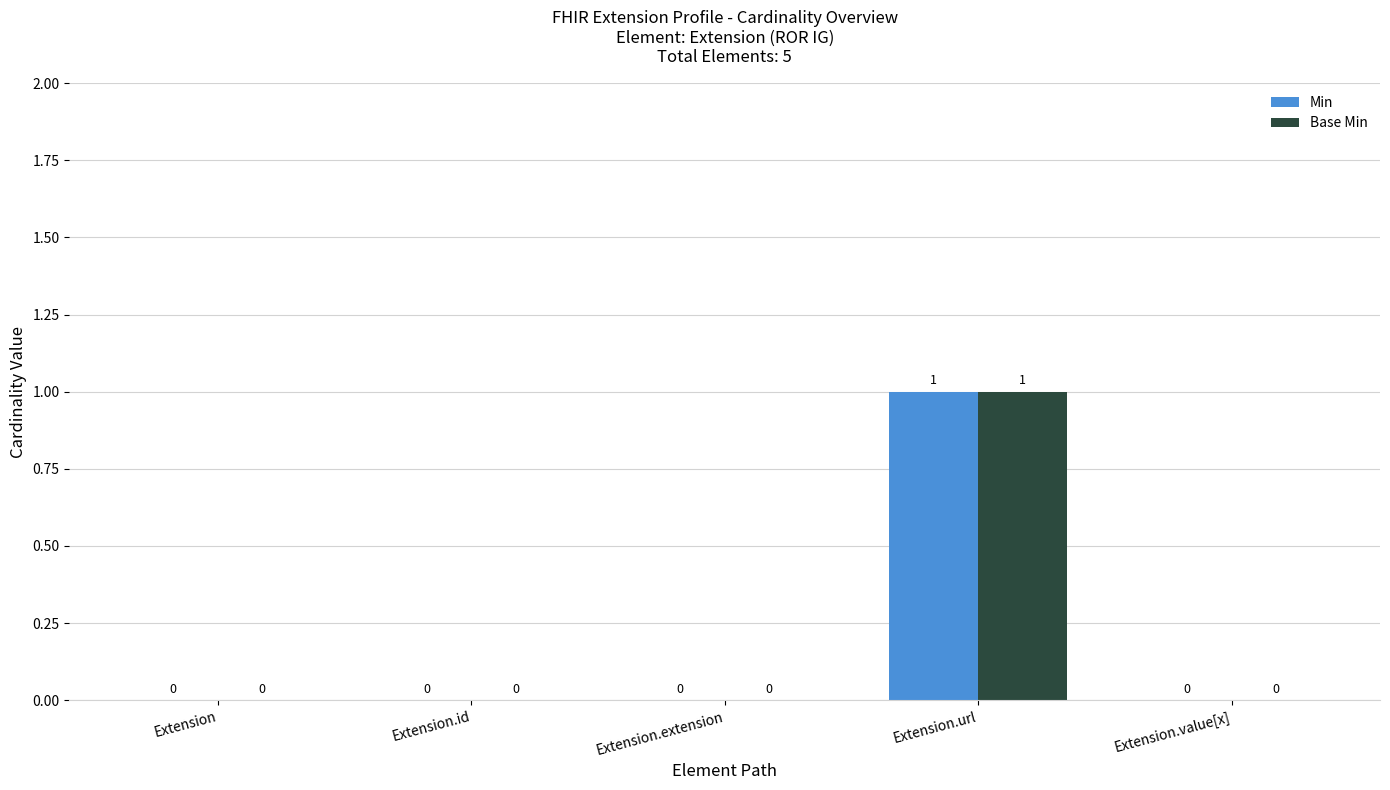

Reading right to left, list all the values displayed in this chart.

Min: Extension.value[x]=0	Extension.url=1	Extension.extension=0	Extension.id=0	Extension=0
Base Min: Extension.value[x]=0	Extension.url=1	Extension.extension=0	Extension.id=0	Extension=0